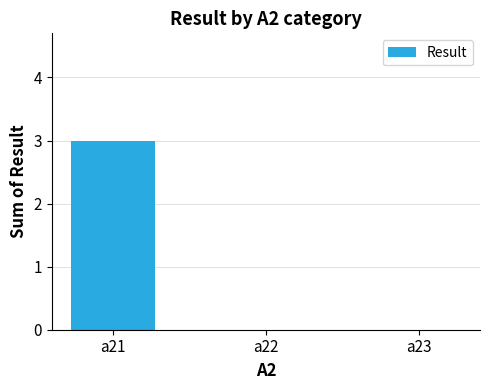

Reading left to right, extract all data points from this chart.

3	0	0